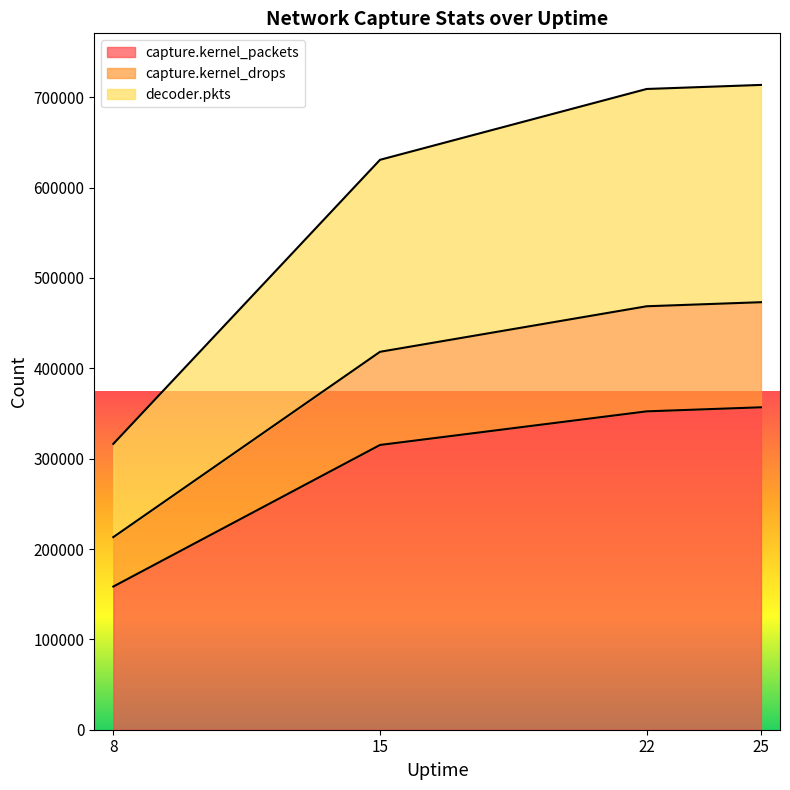

What is the lowest value of the capture.kernel_packets series?

158479